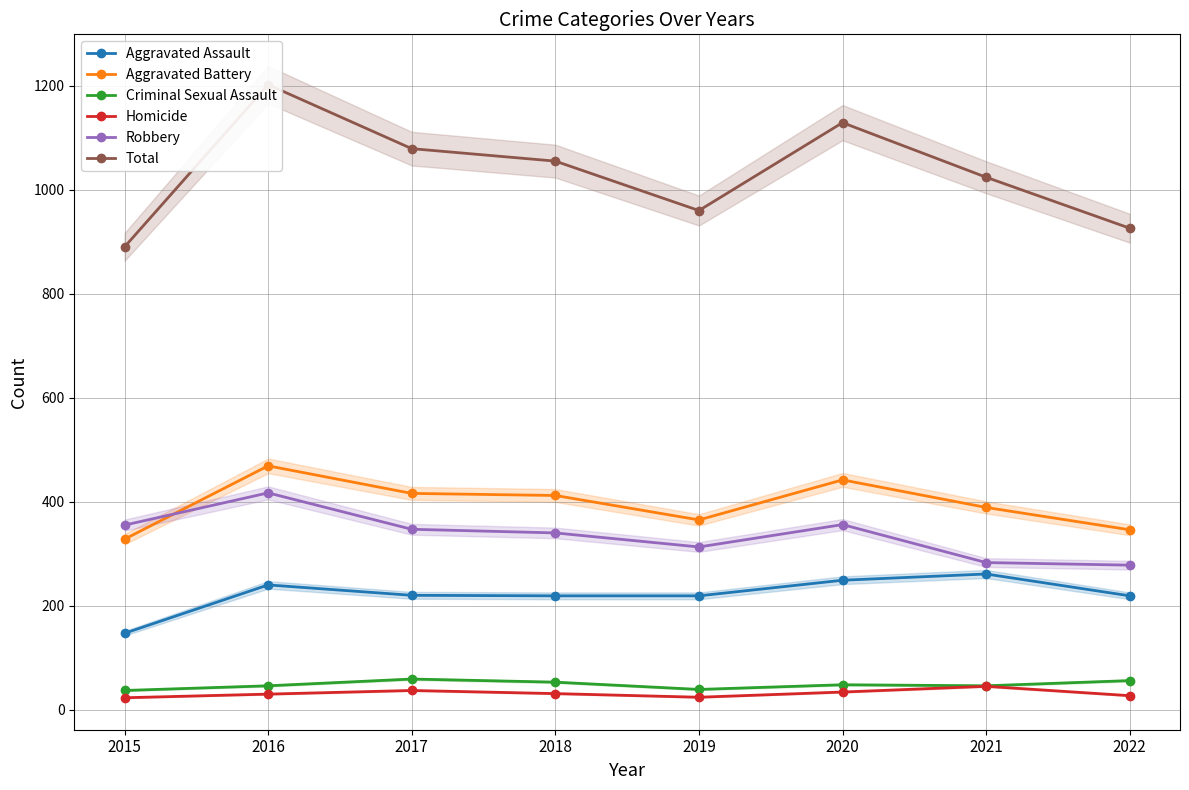

How many distinct data groups are displayed?

6